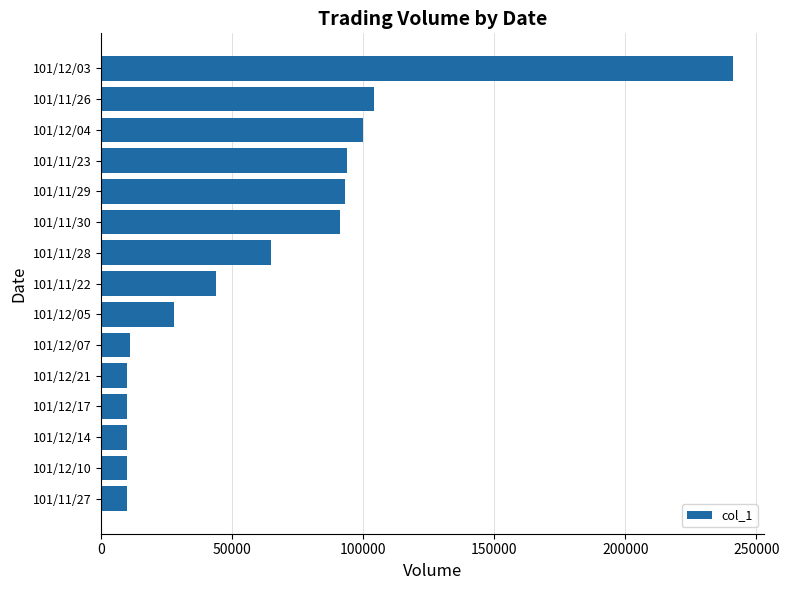

What is the difference between the second highest and minimum values?

94000